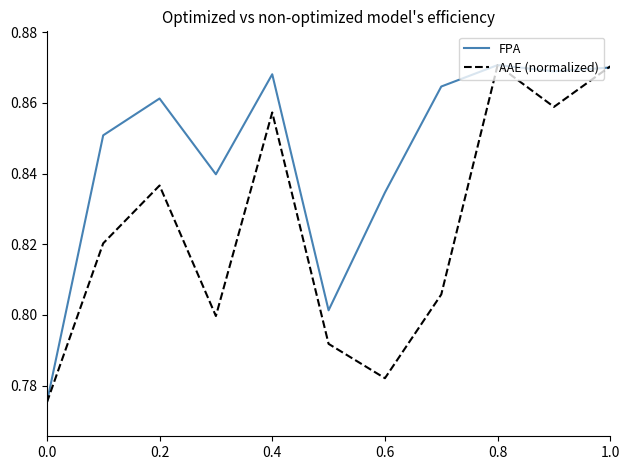

Which series has the largest total across all categories?

FPA